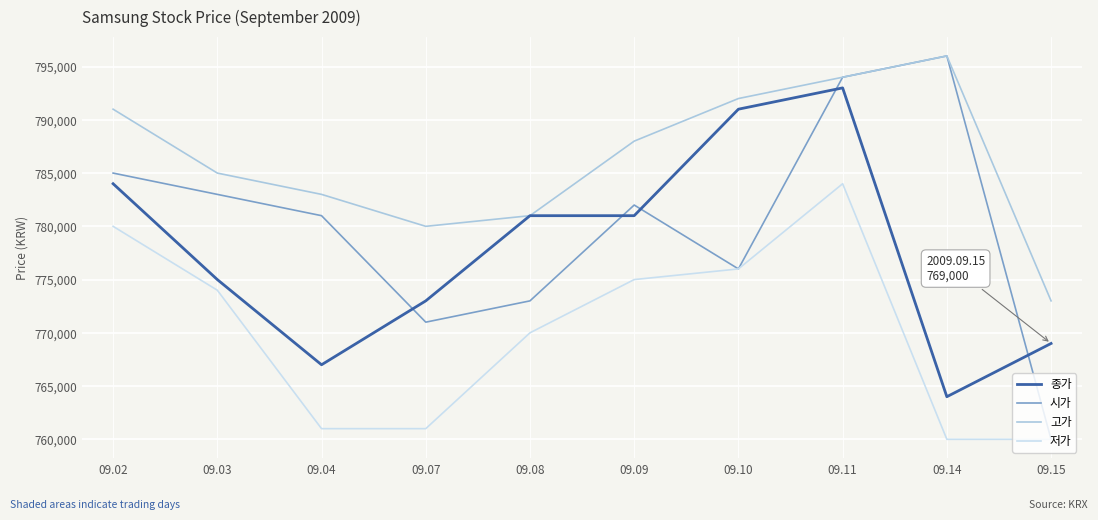

What are all the series names shown in the legend?

종가, 시가, 고가, 저가